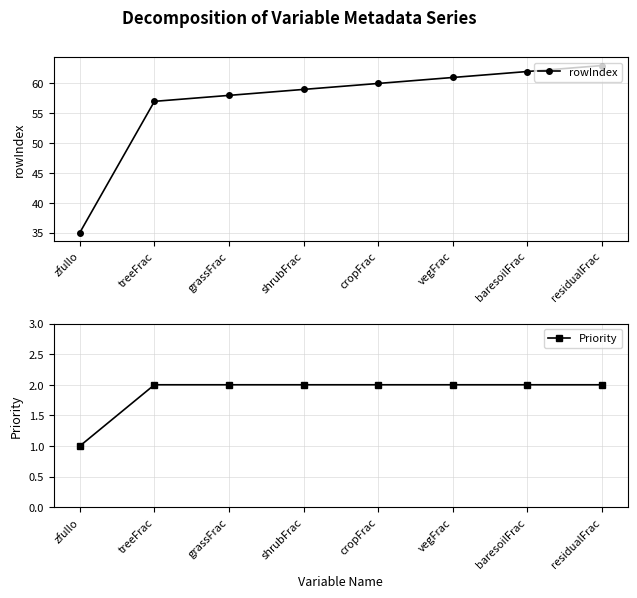

At which category is the sum across all series the highest?

residualFrac